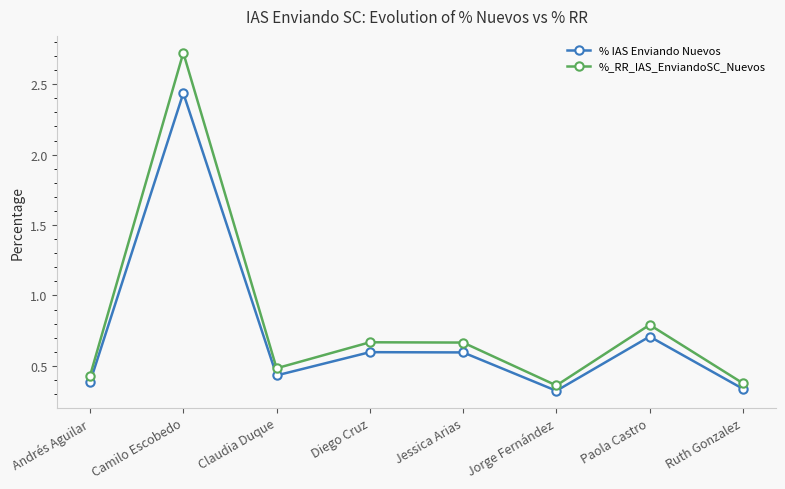

What is the sum of the % IAS Enviando Nuevos values at Jessica Arias and Camilo Escobedo?

3.0